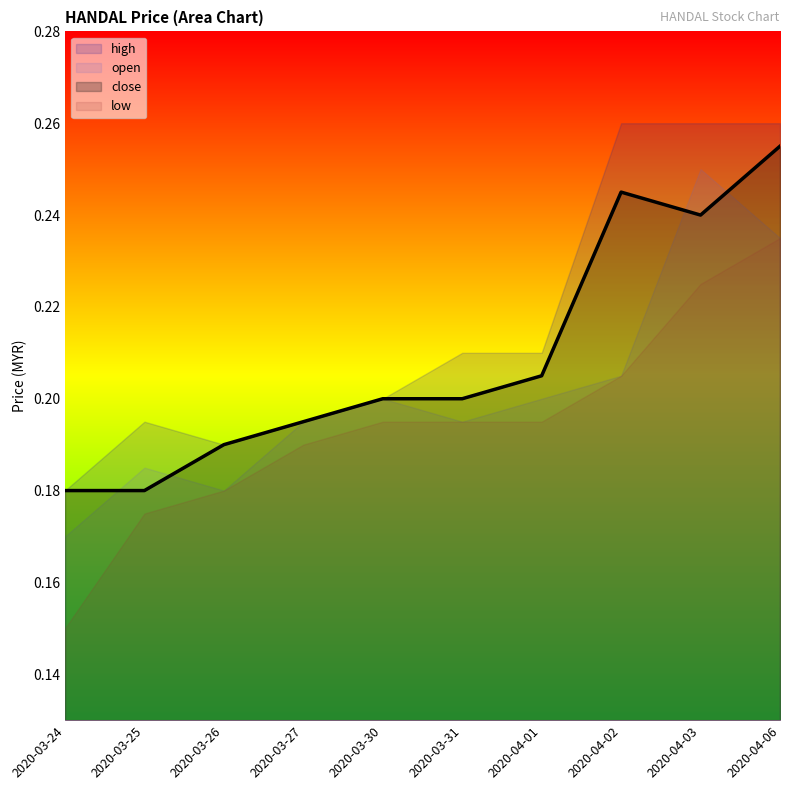

In high, how many points are higher than both neighbors (excluding endpoints)?

1